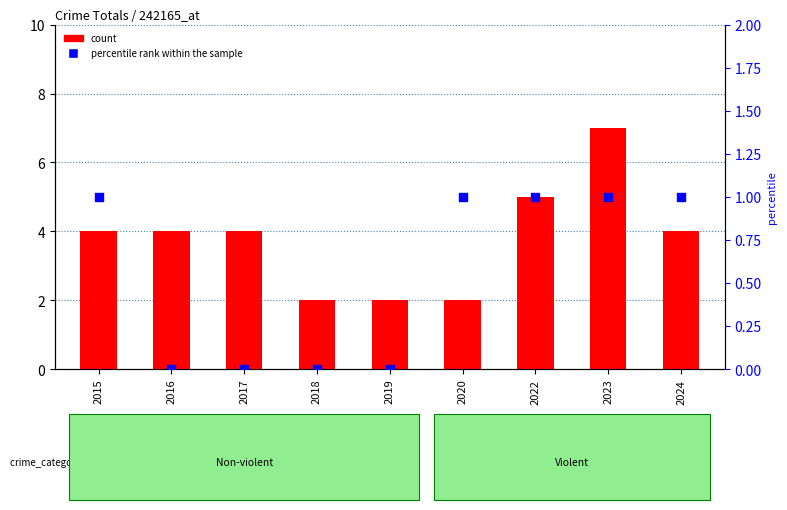

Which series has the largest total across all categories?

count